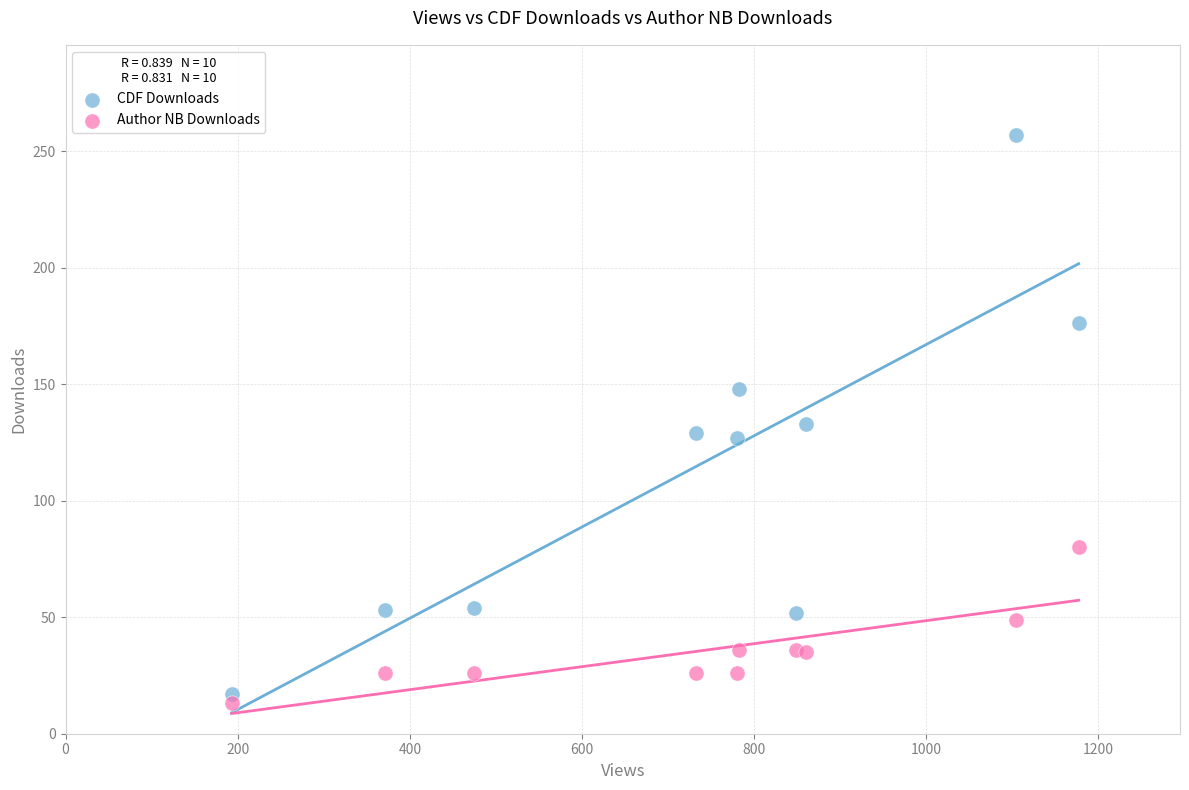

In the Author NB Downloads series, what Y value is closest to 46?

49